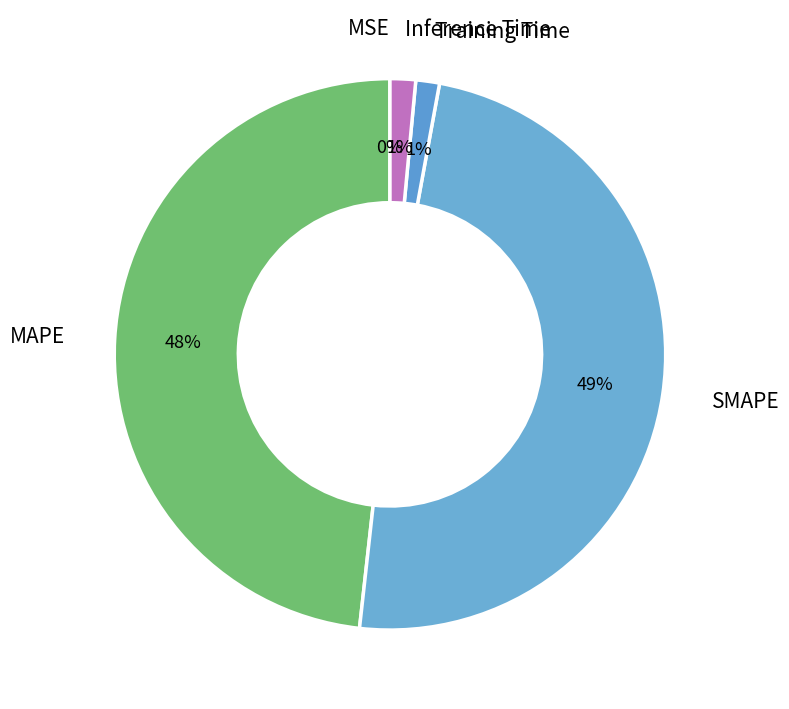

To the nearest percent, what portion does Inference Time represent?

1%